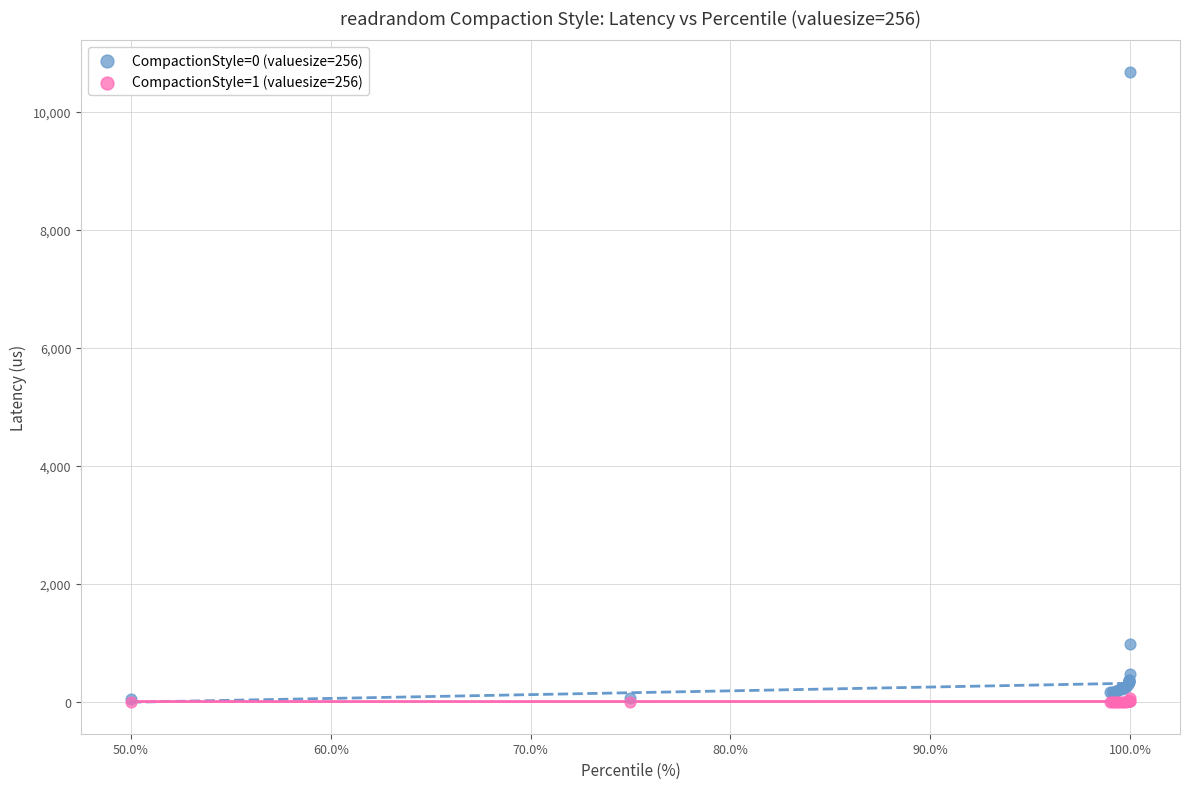

Across all series, what Y value is closest to 5340?

980.5